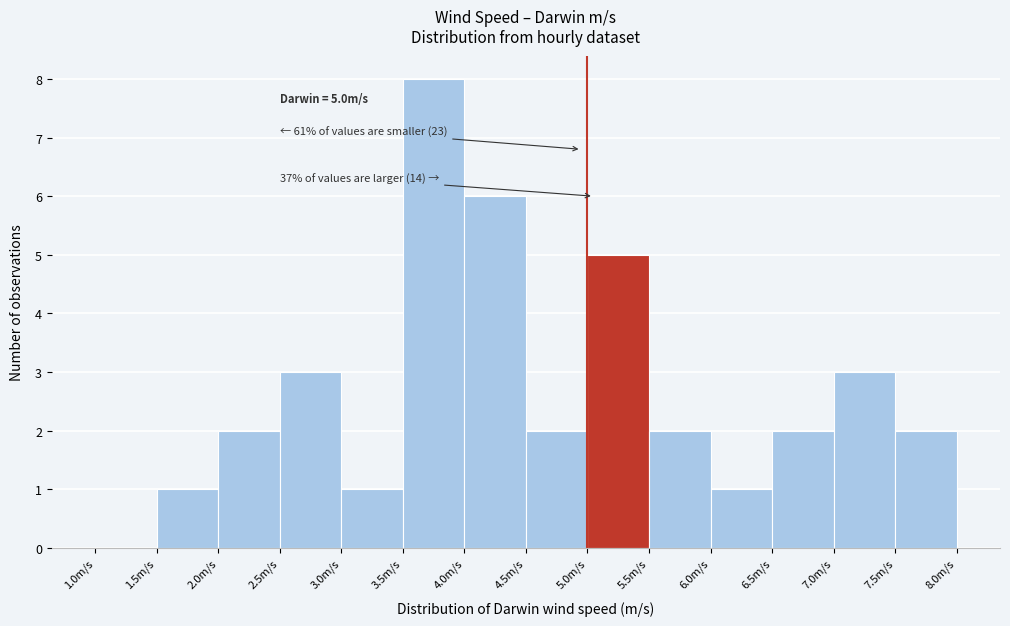

Over which range of the x-axis is the bar tallest?

3.5 to 4.0